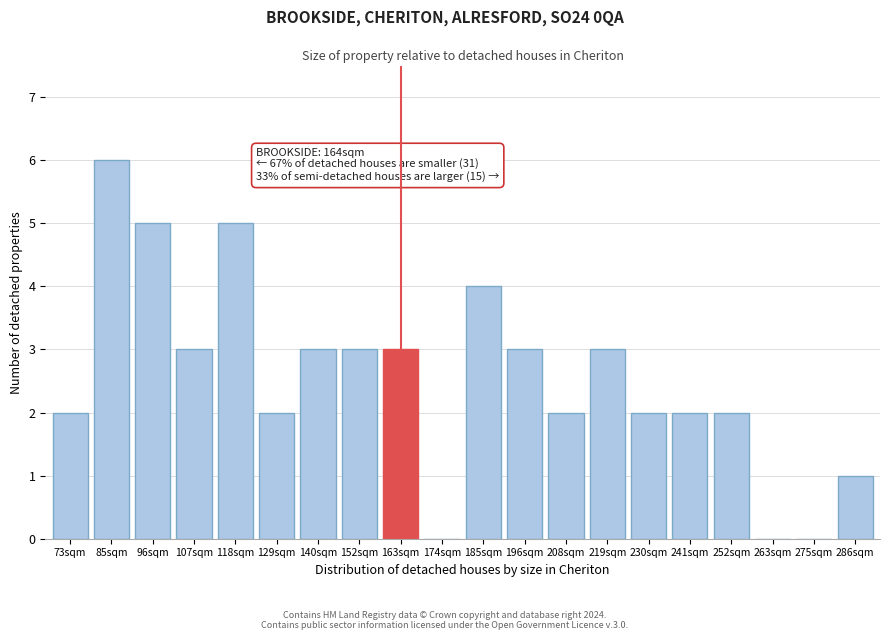

Reading left to right, what are all the values shown in this chart?

73sqm=2	85sqm=6	96sqm=5	107sqm=3	118sqm=5	129sqm=2	140sqm=3	152sqm=3	163sqm=3	174sqm=0	185sqm=4	196sqm=3	208sqm=2	219sqm=3	230sqm=2	241sqm=2	252sqm=2	263sqm=0	275sqm=0	286sqm=1